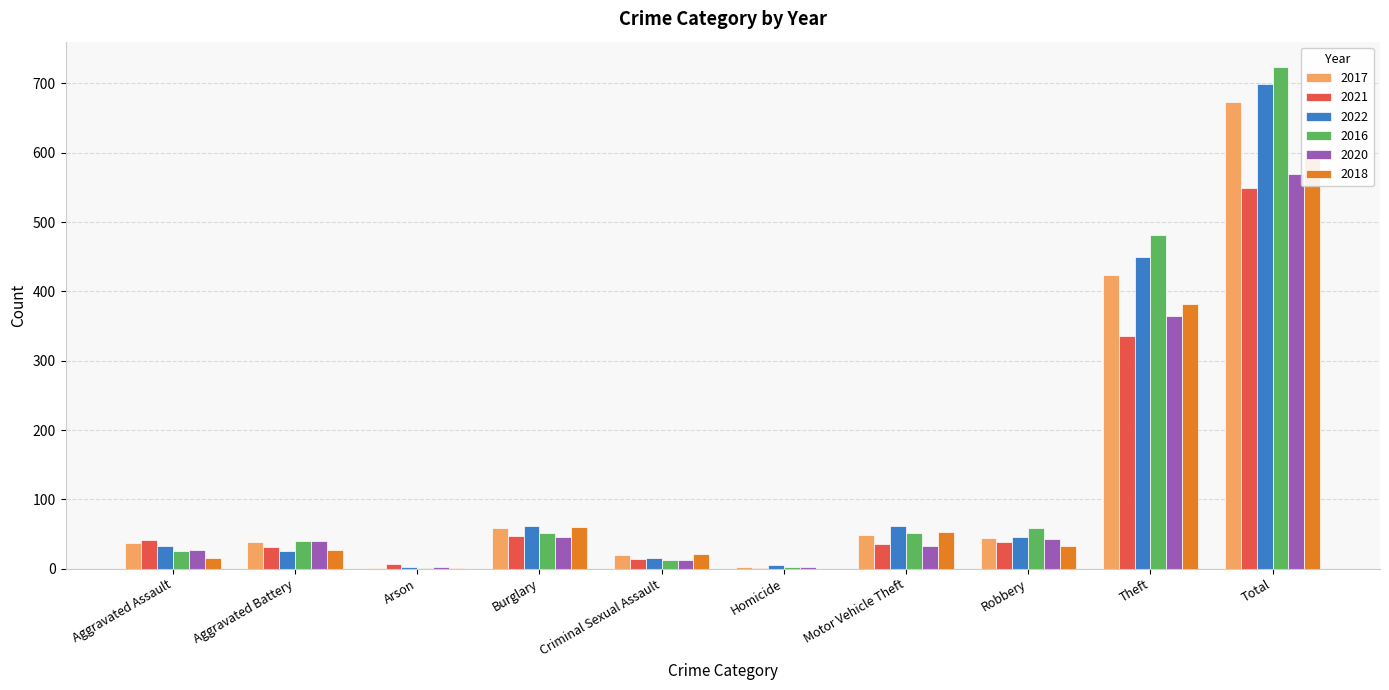

How many series are shown in this chart?

6